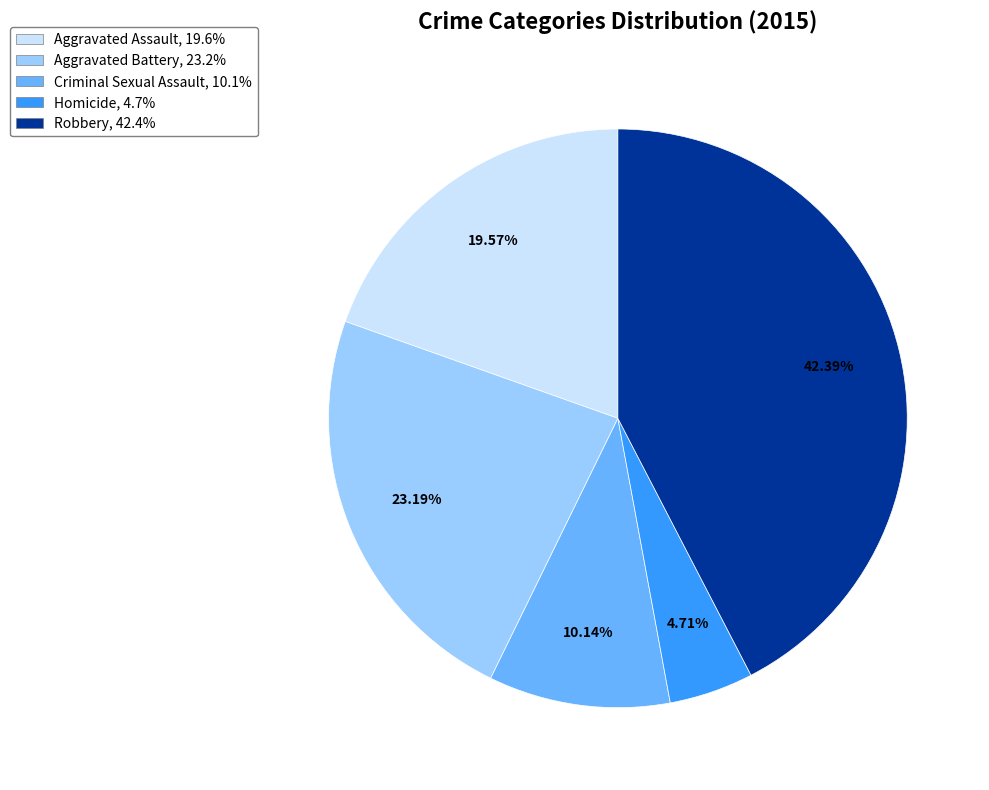

Which category has the smallest portion of the pie?

Homicide